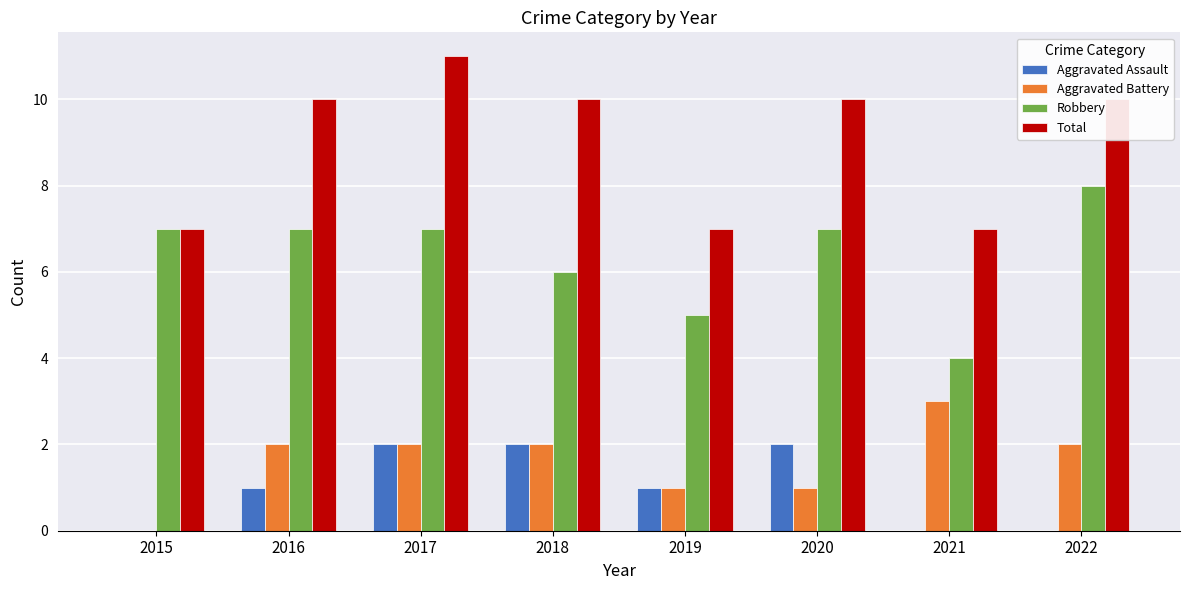

Reading left to right, transcribe all the data shown in this chart.

Aggravated Assault: 0	1	2	2	1	2	0	0
Aggravated Battery: 0	2	2	2	1	1	3	2
Robbery: 7	7	7	6	5	7	4	8
Total: 7	10	11	10	7	10	7	10